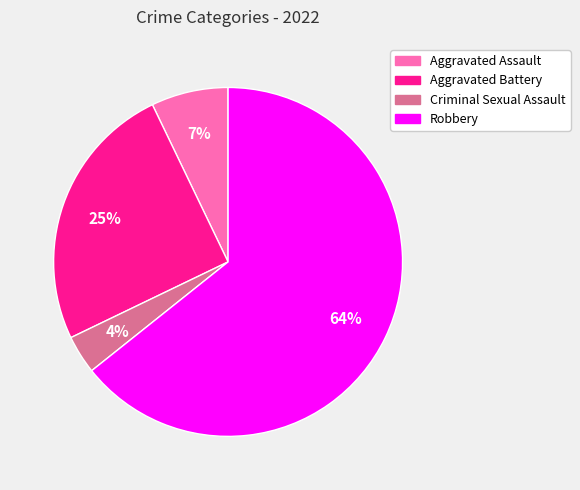

Is it true that Robbery is 79% of the pie?

False